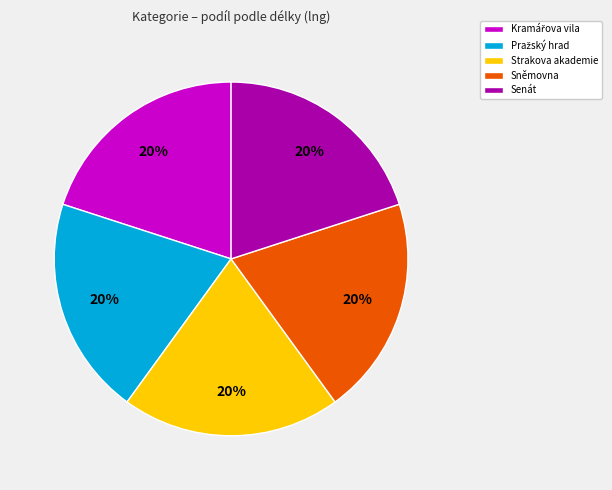

Is it true that Sněmovna is 20% of the pie?

True